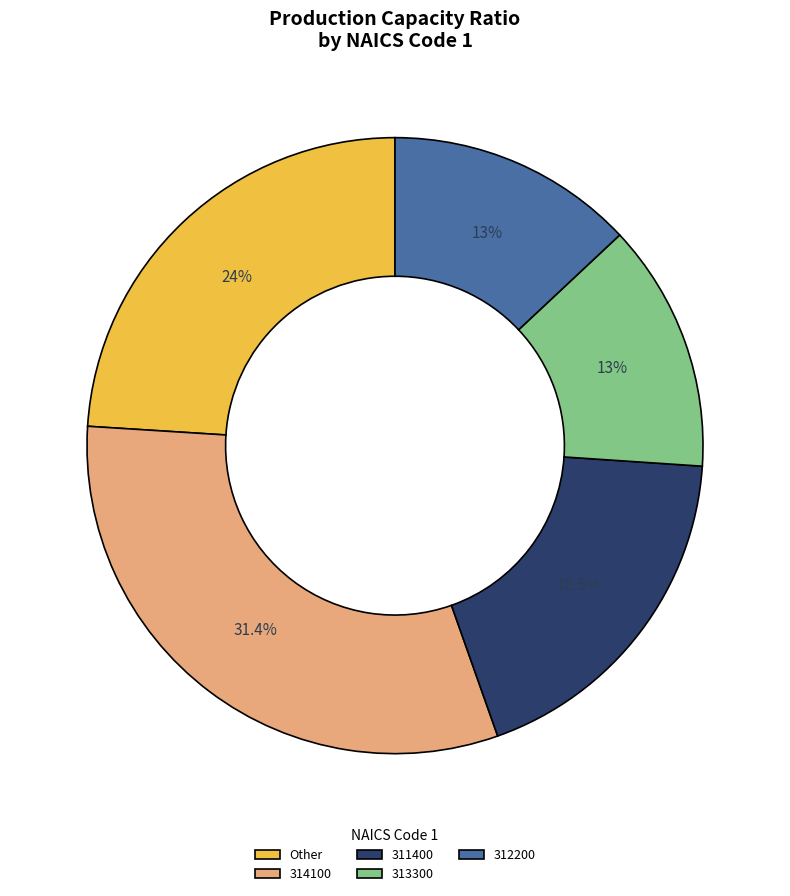

Do 314100 and 312200 together represent more than half of the pie?

No